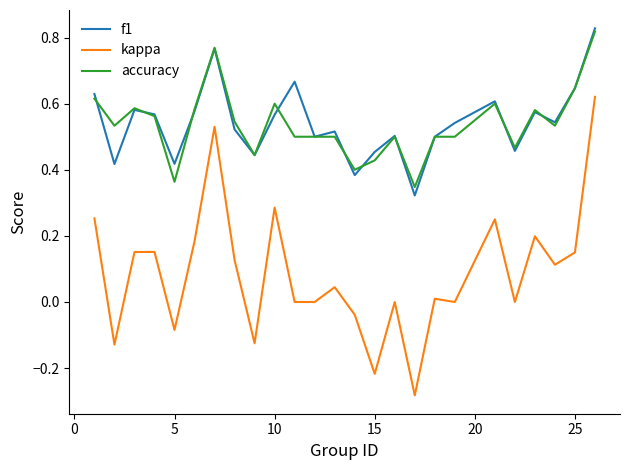

Does the chart display data point markers on the line(s)?

No